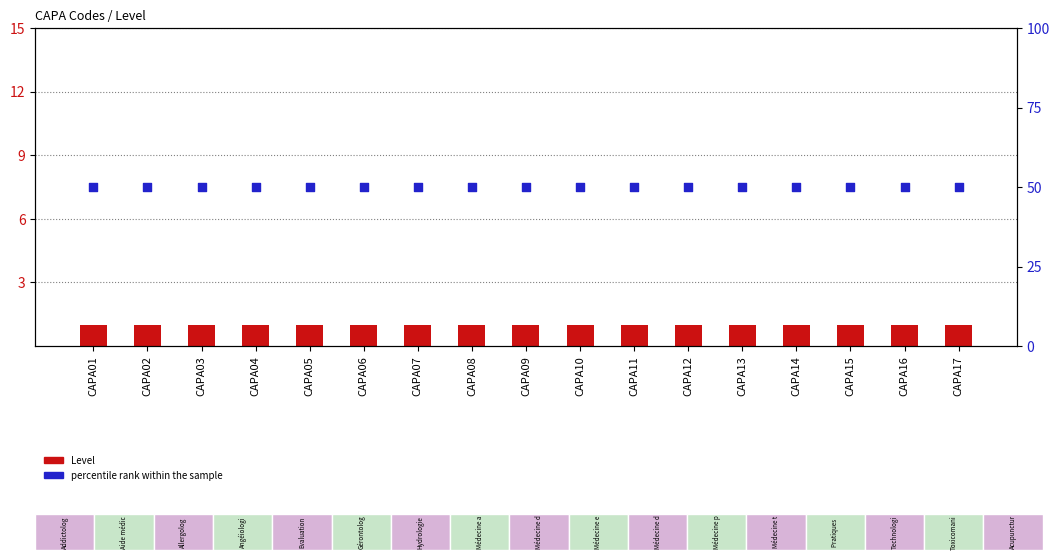

At how many categories does at least one series exceed 22?

17